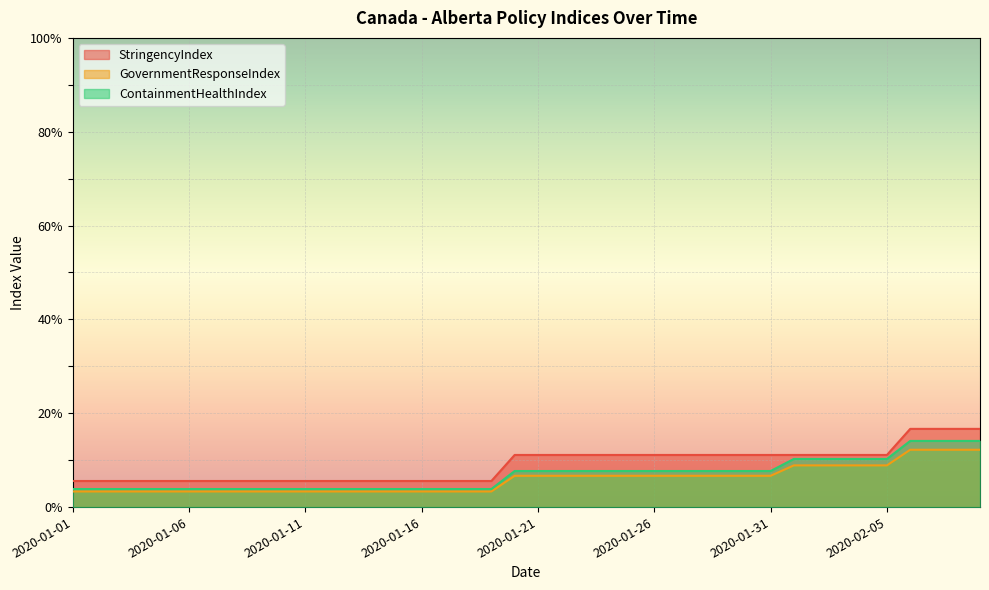

True or false: GovernmentResponseIndex and StringencyIndex intersect in this chart.

False